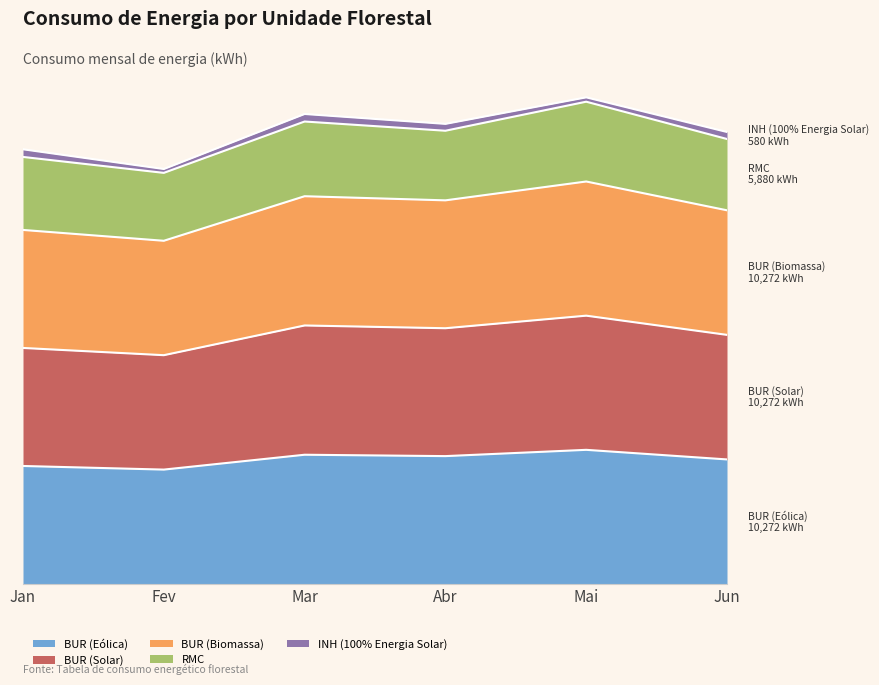

In BUR (Eólica), how many points are lower than both neighbors (excluding endpoints)?

2